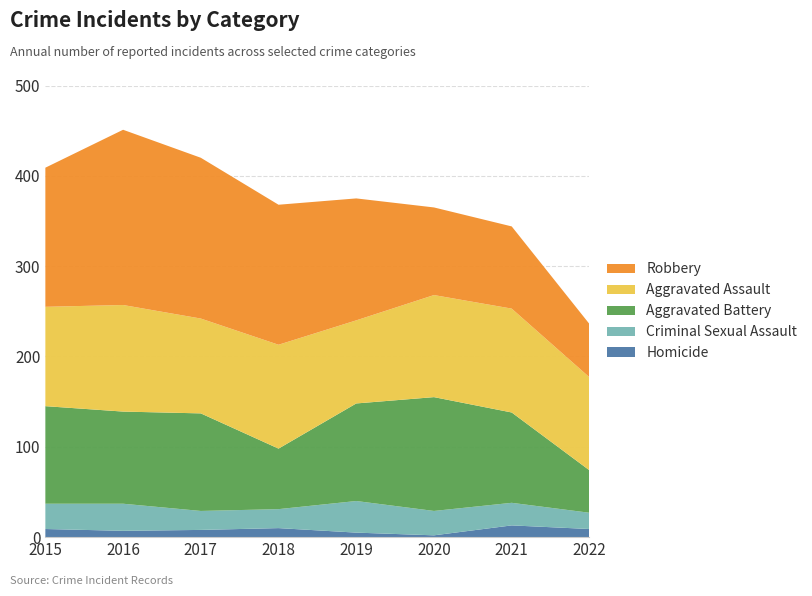

Reading left to right, what are all the values shown in this chart?

Homicide: 9	7	8	10	5	2	13	9
Criminal Sexual Assault: 28	30	21	21	35	27	25	18
Aggravated Battery: 108	102	108	67	108	126	100	47
Aggravated Assault: 110	118	105	115	92	113	115	103
Robbery: 154	194	178	155	135	97	91	59